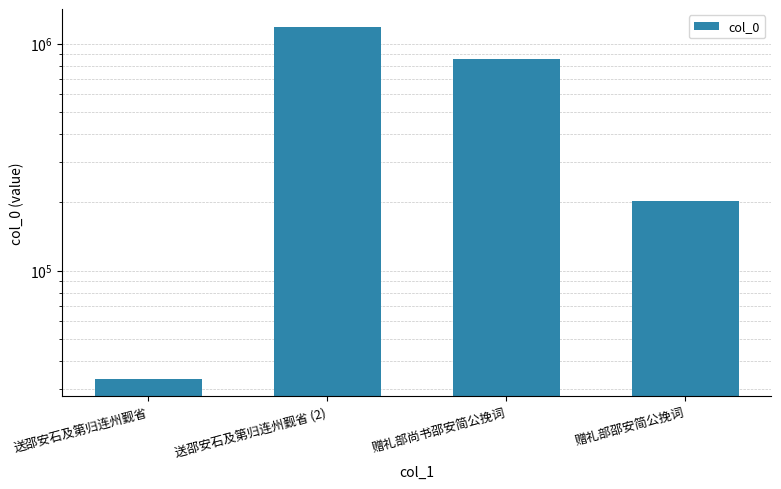

Count the number of categories in the chart.

4